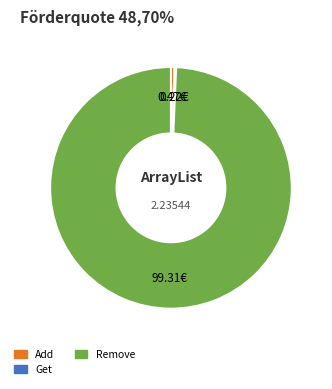

Which has a higher value, Remove or Add?

Remove